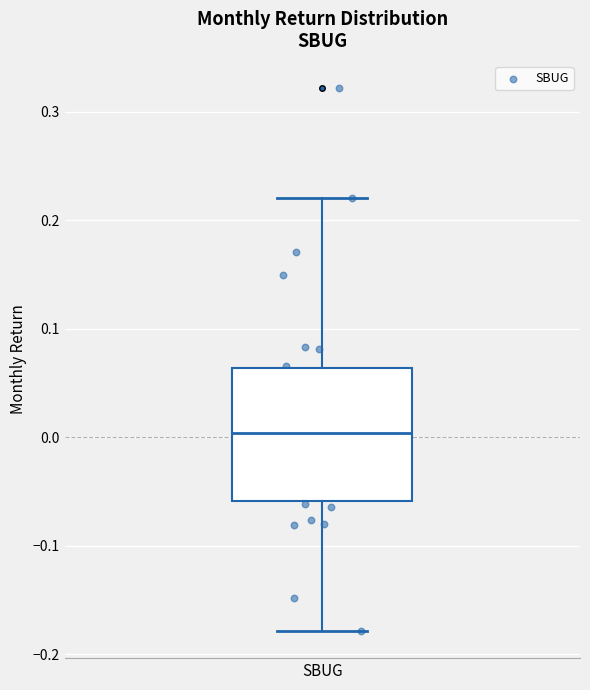

Where does the lower whisker of the box for SBUG end on the y-axis? The values are not printed on the chart, so give them approximately, as read against the axis.

-0.18